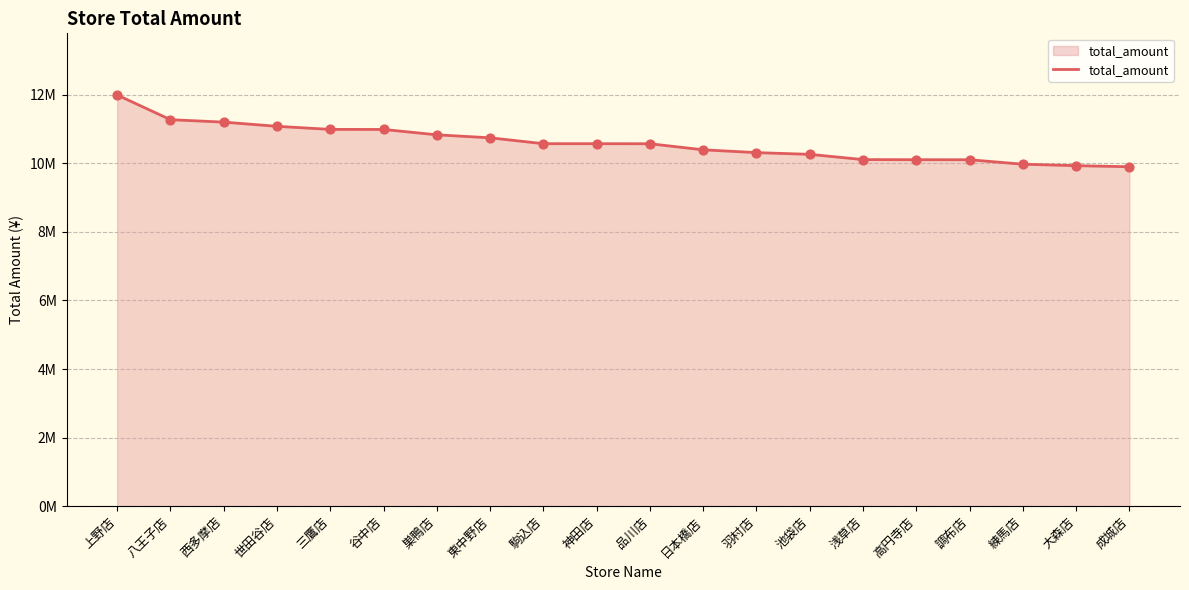

What is the ratio of the value at 羽村店 to the value at 上野店?

0.9